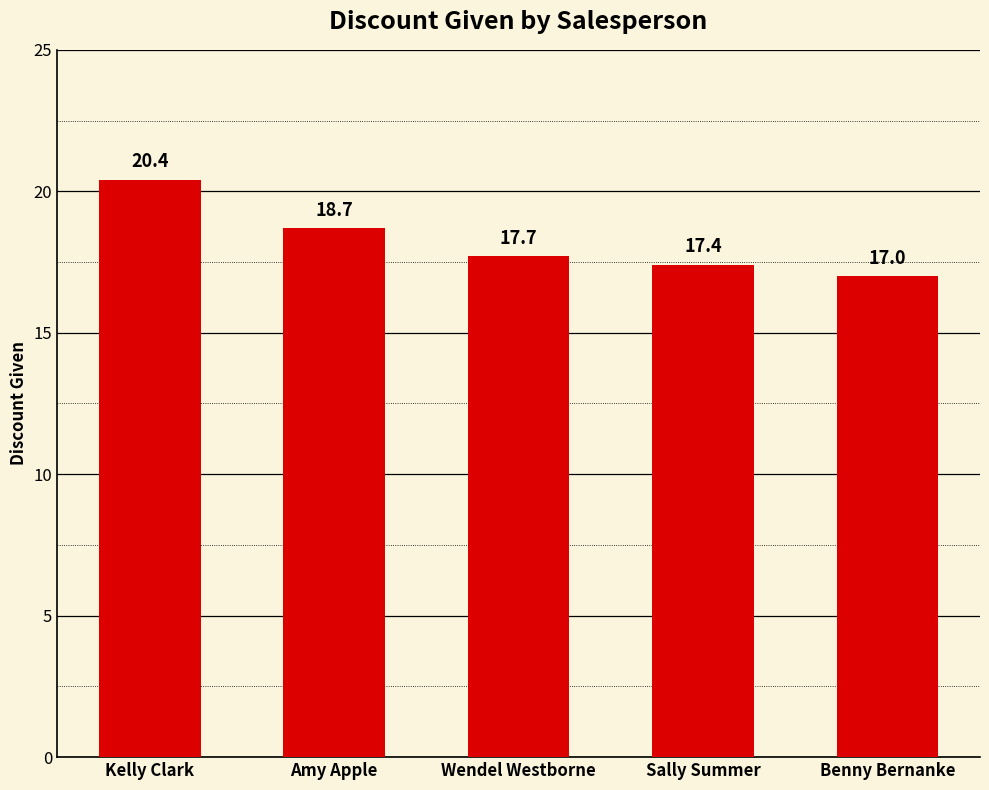

At which label is the value closest to 18?

Wendel Westborne